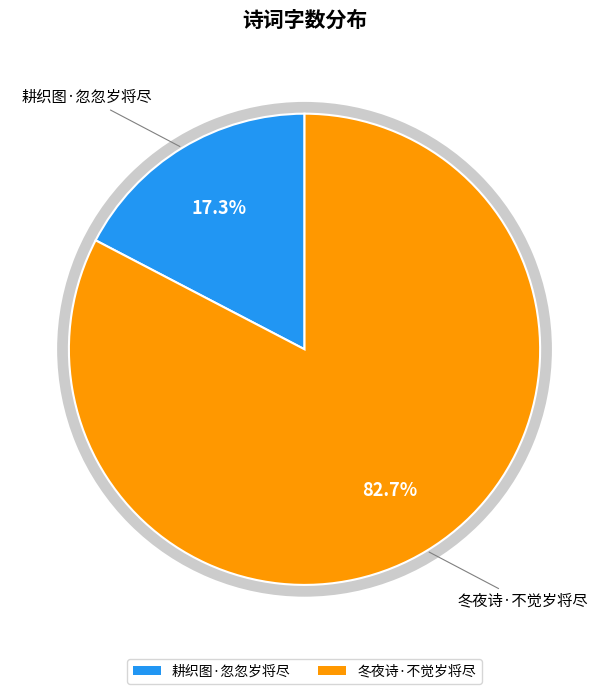

Rank the categories by value from lowest to highest.

耕织图·忽忽岁将尽, 冬夜诗·不觉岁将尽